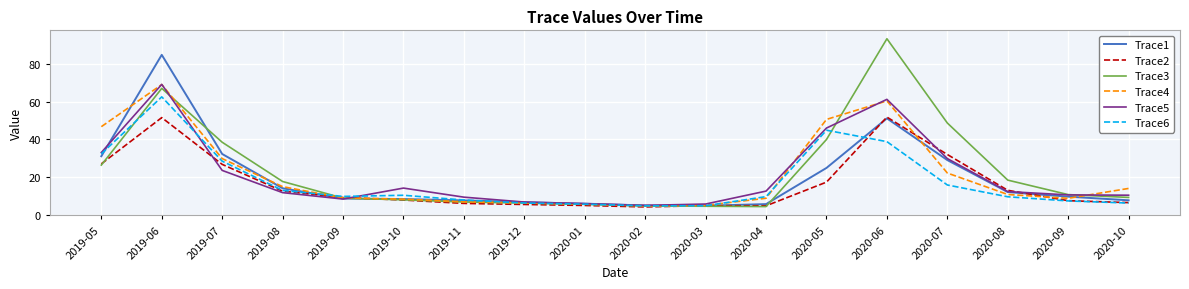

Where is the first local minimum for Trace5?

2019-09